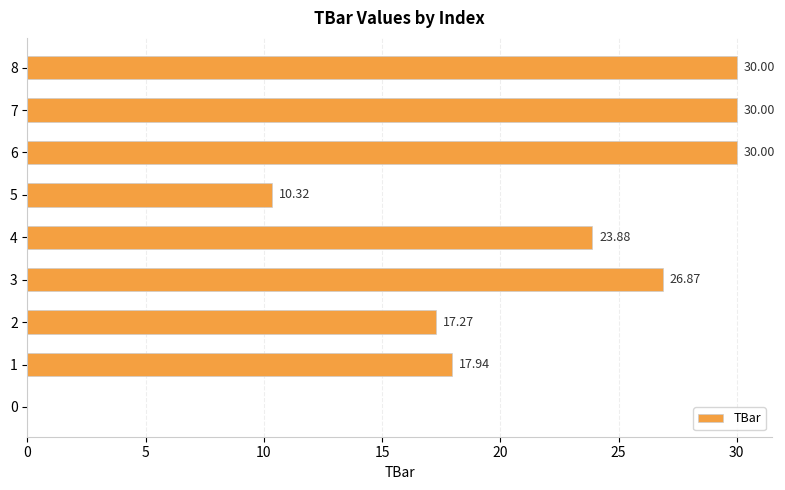

What is the sum of all values?

186.3